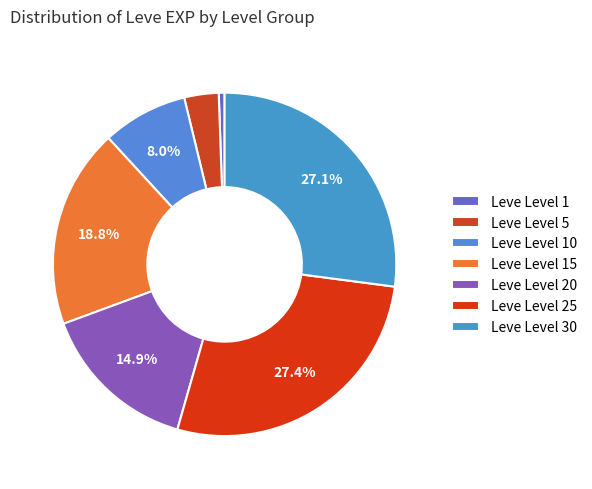

How many slices are in this pie chart?

7